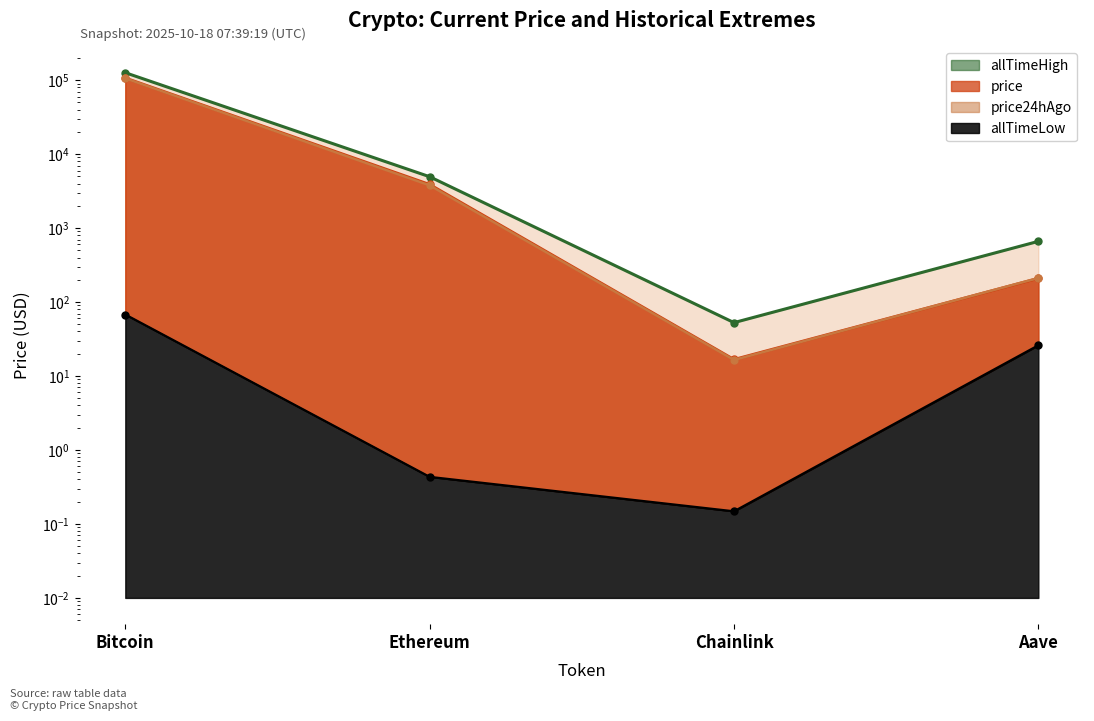

What is the total value across all series at Ethereum?

12618.8